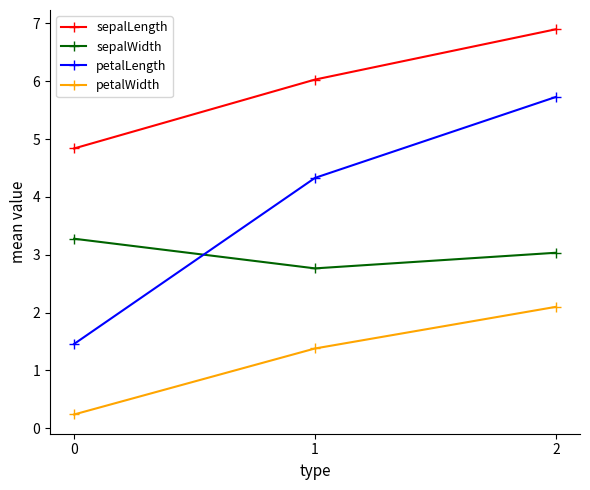

Reading left to right, extract all data points from this chart.

sepalLength: 4.8	6.0	6.9
sepalWidth: 3.3	2.8	3.0
petalLength: 1.5	4.3	5.7
petalWidth: 0.2	1.4	2.1